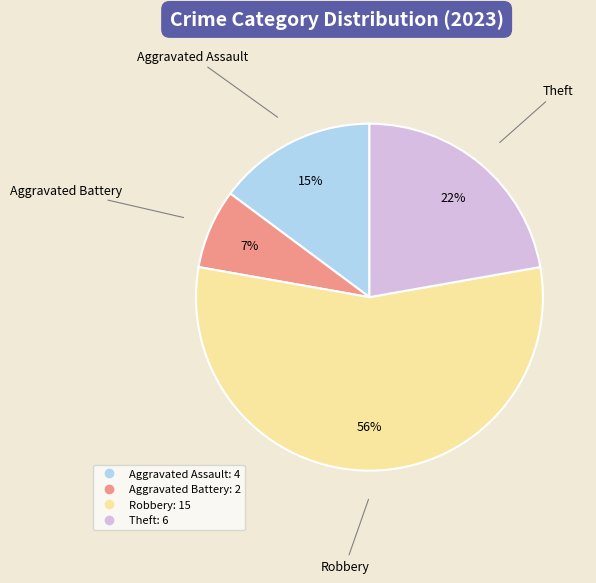

To the nearest percent, what is the average slice percentage?

25%